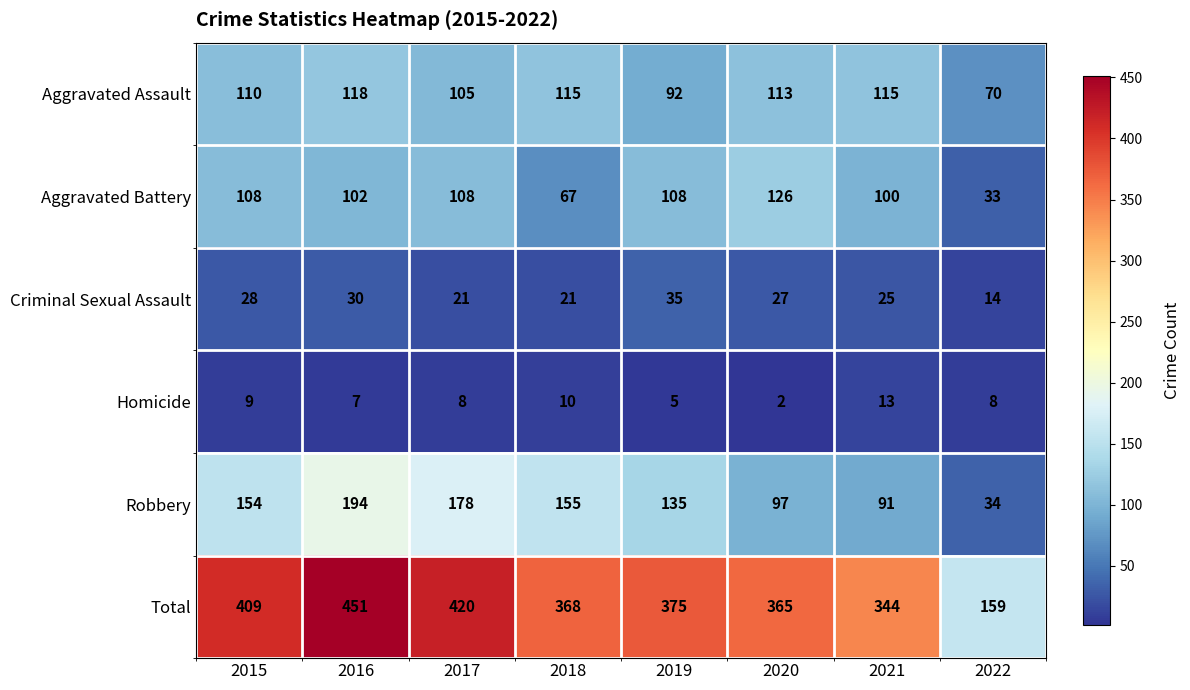

Rank the series at 2017 from highest to lowest value.

Total, Robbery, Aggravated Battery, Aggravated Assault, Criminal Sexual Assault, Homicide